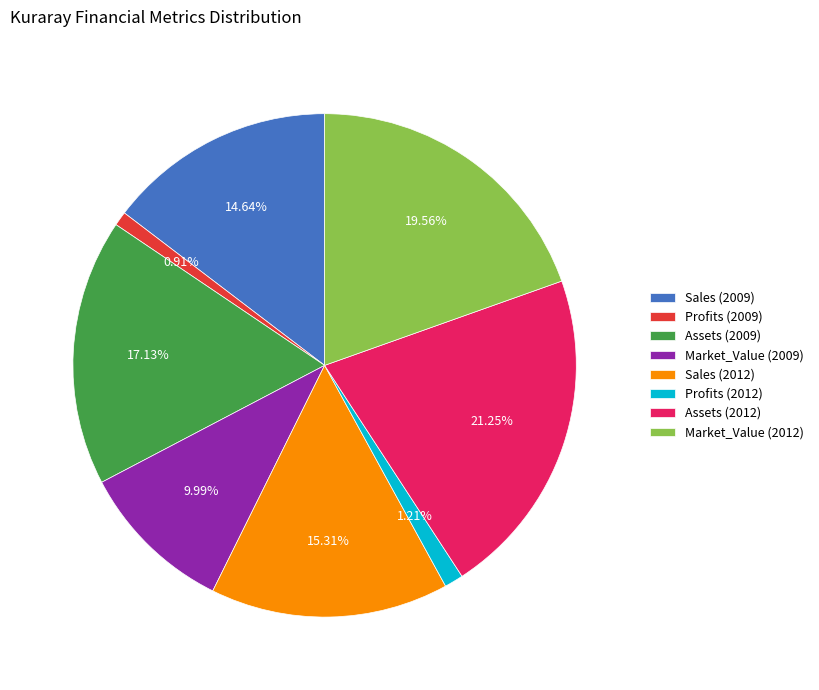

To the nearest percent, what is the difference between the largest and smallest slice percentages?

20%